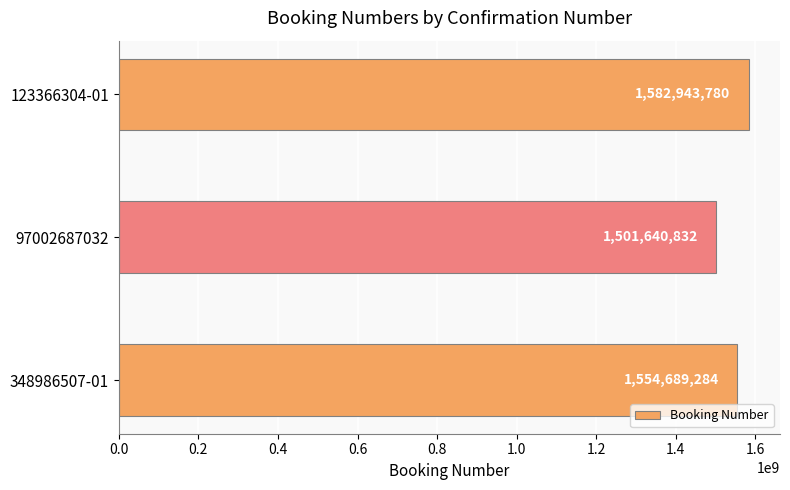

Reading bottom to top, what are all the values shown in this chart?

1554689284	1501640832	1582943780